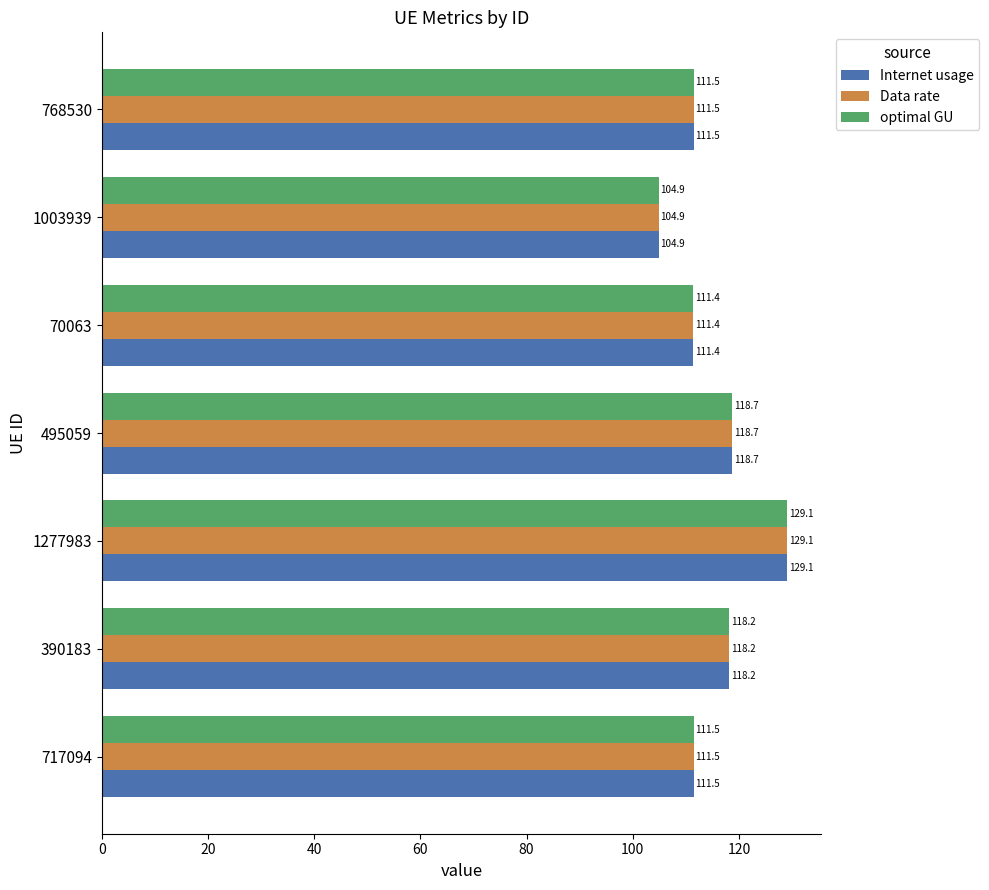

At which category is the sum across all series the highest?

1277983